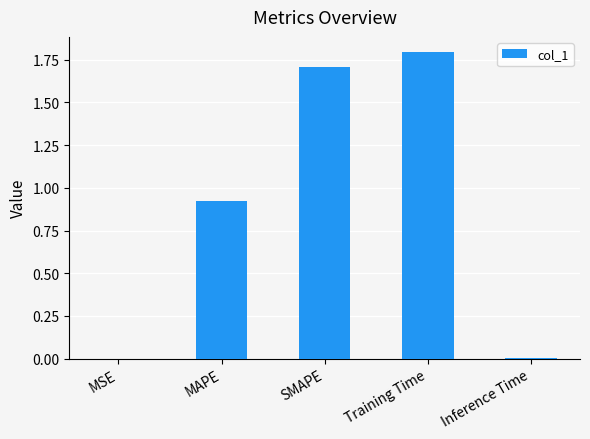

What is the greatest value displayed?

1.8